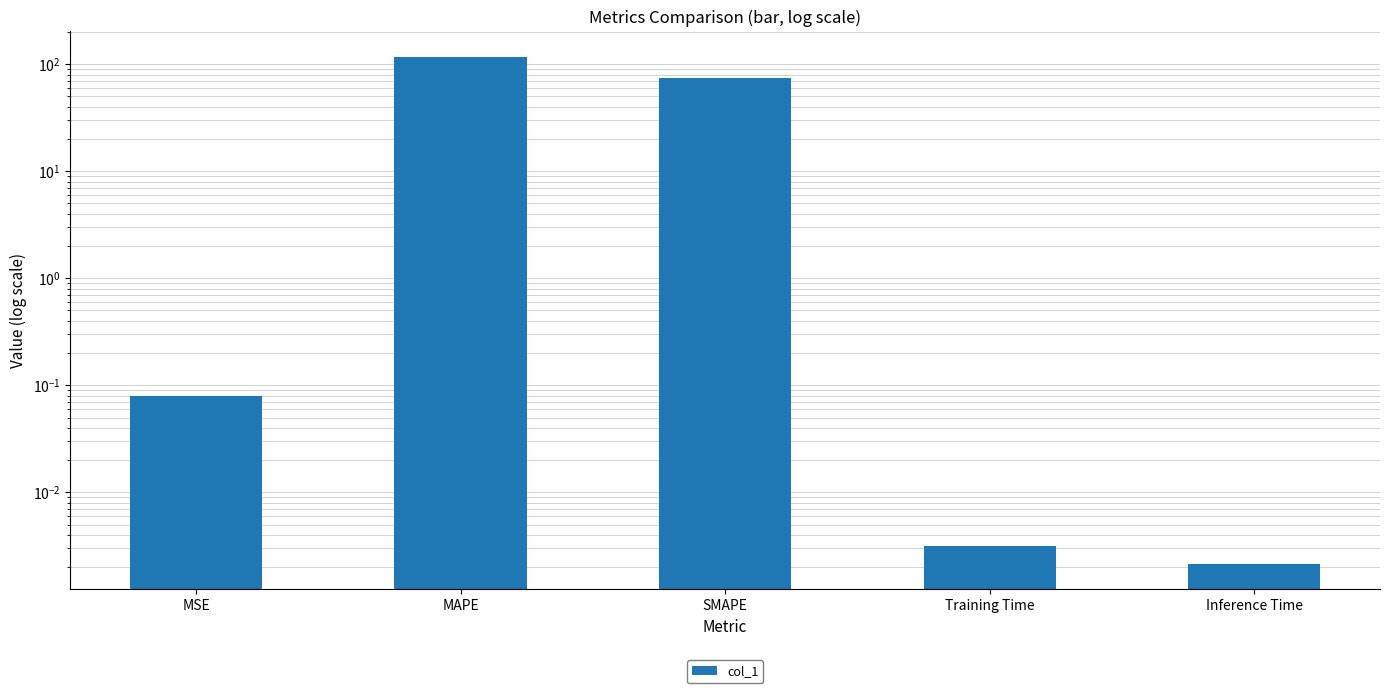

What position from the right is Training Time?

2